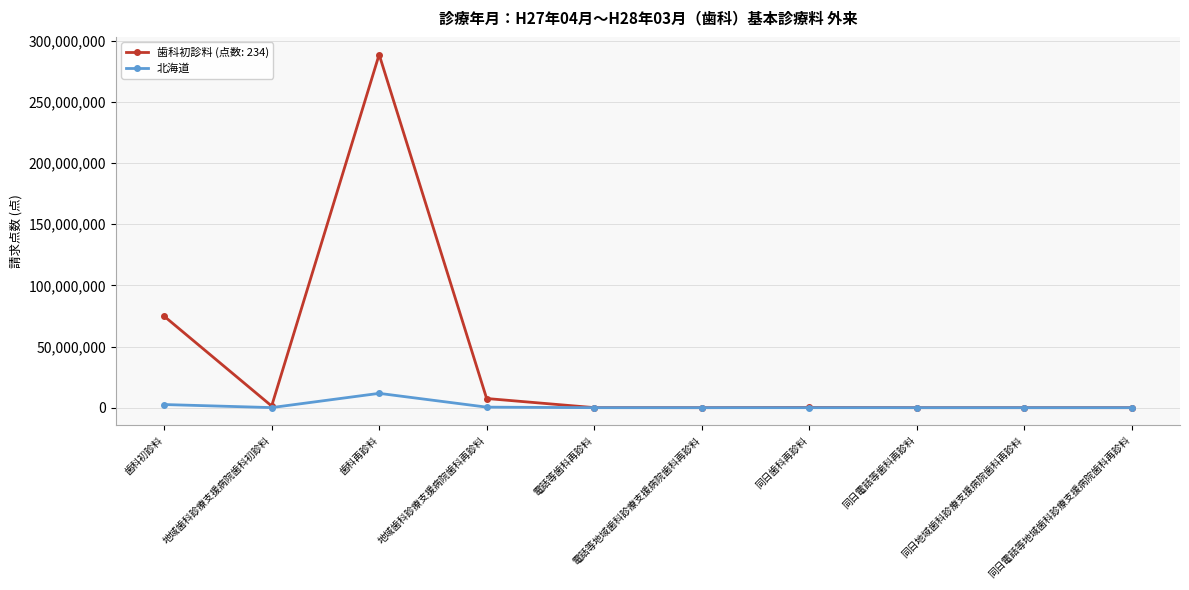

True or false: 北海道 has more than 1 points higher than both neighbors.

True